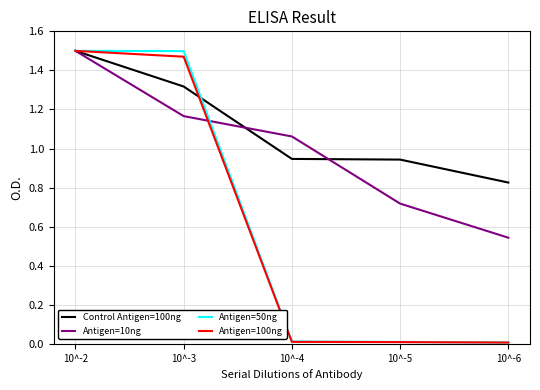

At how many categories does at least one series exceed 0?

5